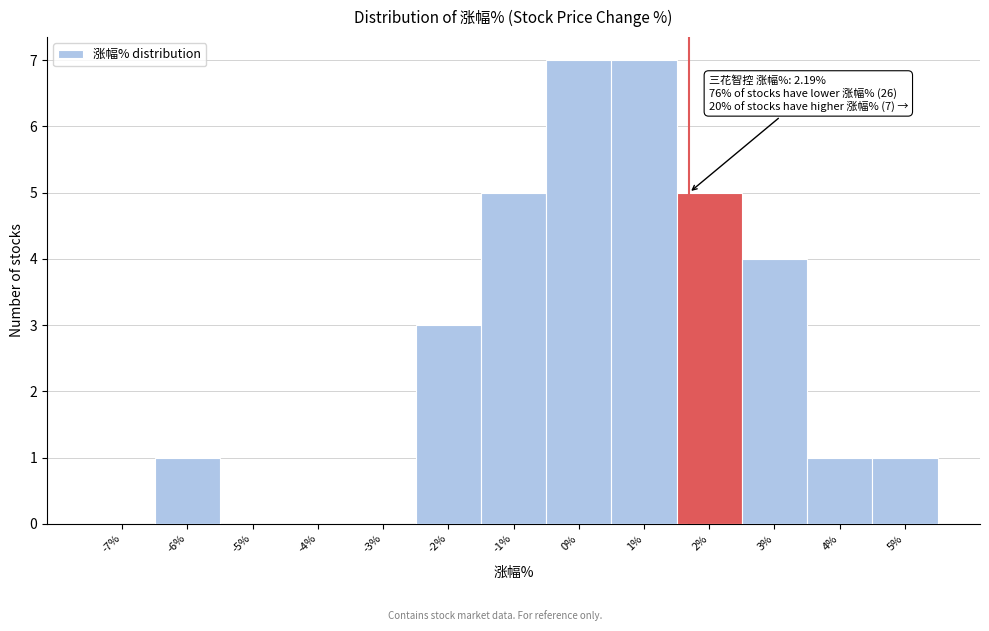

Reading left to right, what are all the values shown in this chart?

-7%=0	-6%=1	-5%=0	-4%=0	-3%=0	-2%=3	-1%=5	0%=7	1%=7	2%=5	3%=4	4%=1	5%=1